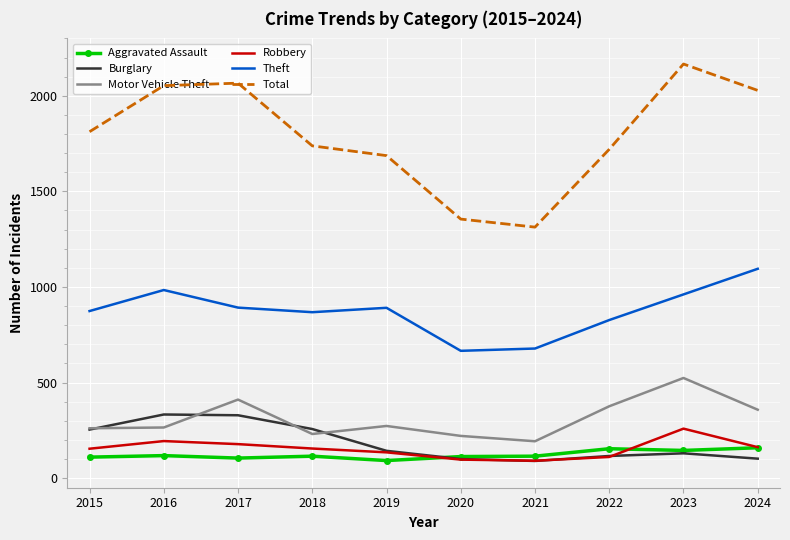

What are all the series names shown in the legend?

Aggravated Assault, Burglary, Motor Vehicle Theft, Robbery, Theft, Total